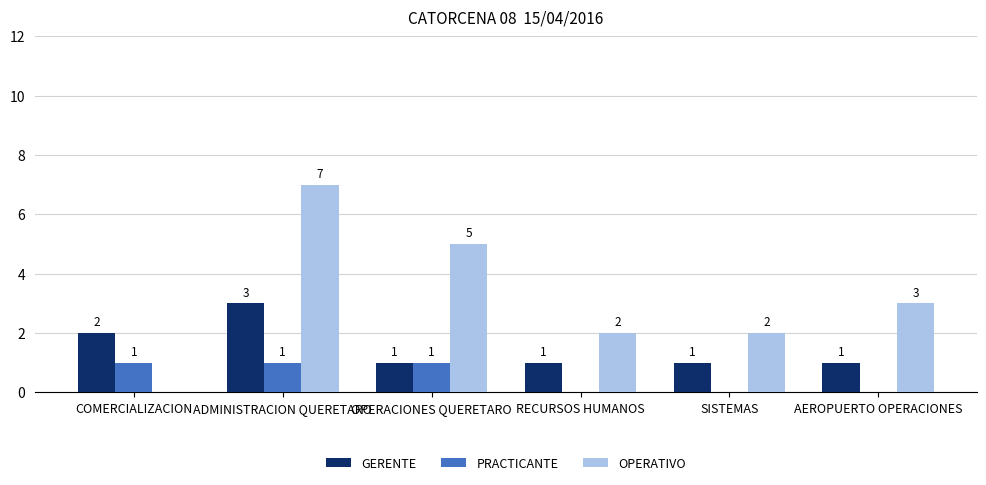

The GERENTE series shows 1 at SISTEMAS. True or false?

True